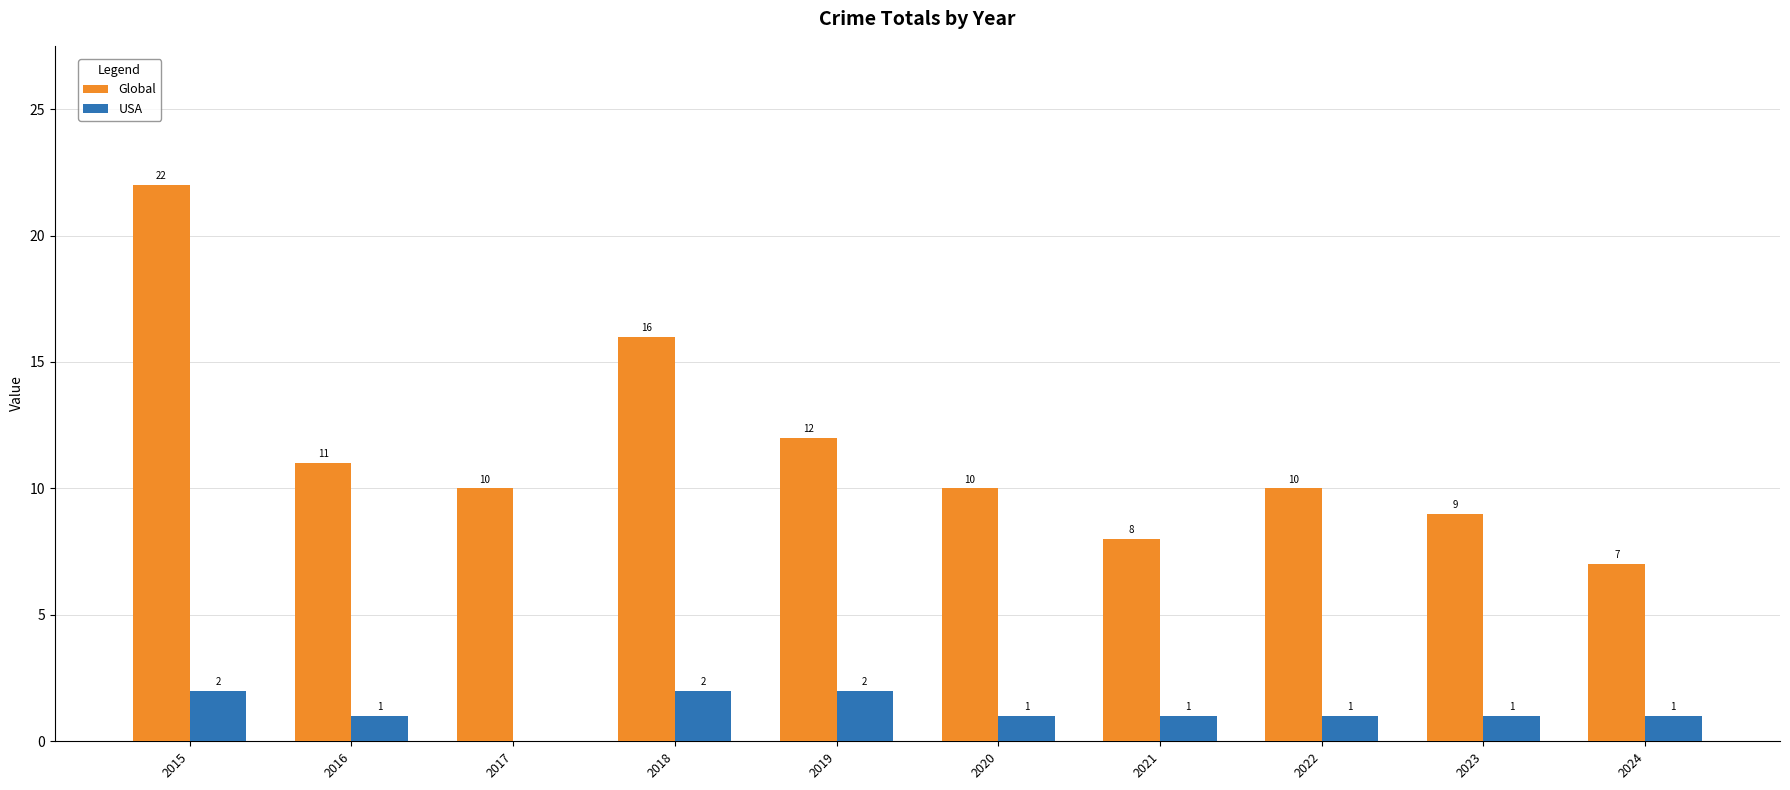

Which series changed the most between 2020 and 2023?

Global